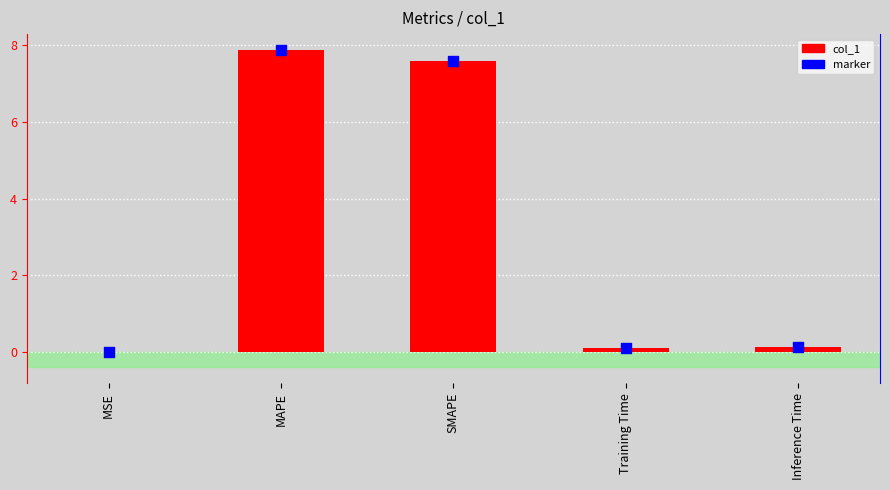

Is the value of col_1 at MSE greater than the value of marker at Inference Time?

No